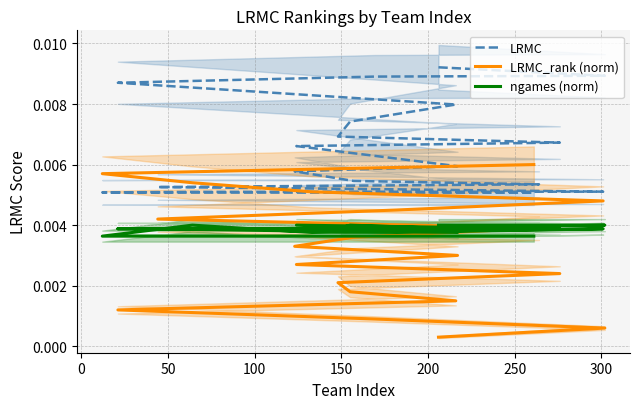

True or false: ngames (norm) and LRMC intersect in this chart.

False